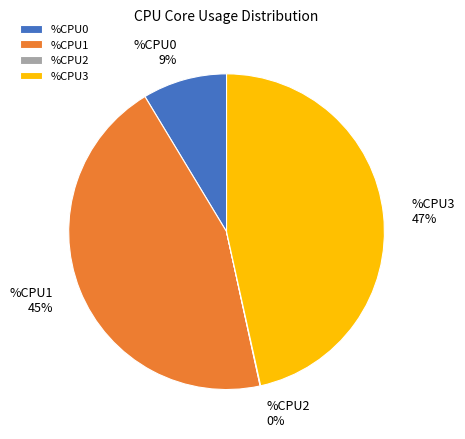

To the nearest percent, what percentage of the pie is %CPU1?

45%